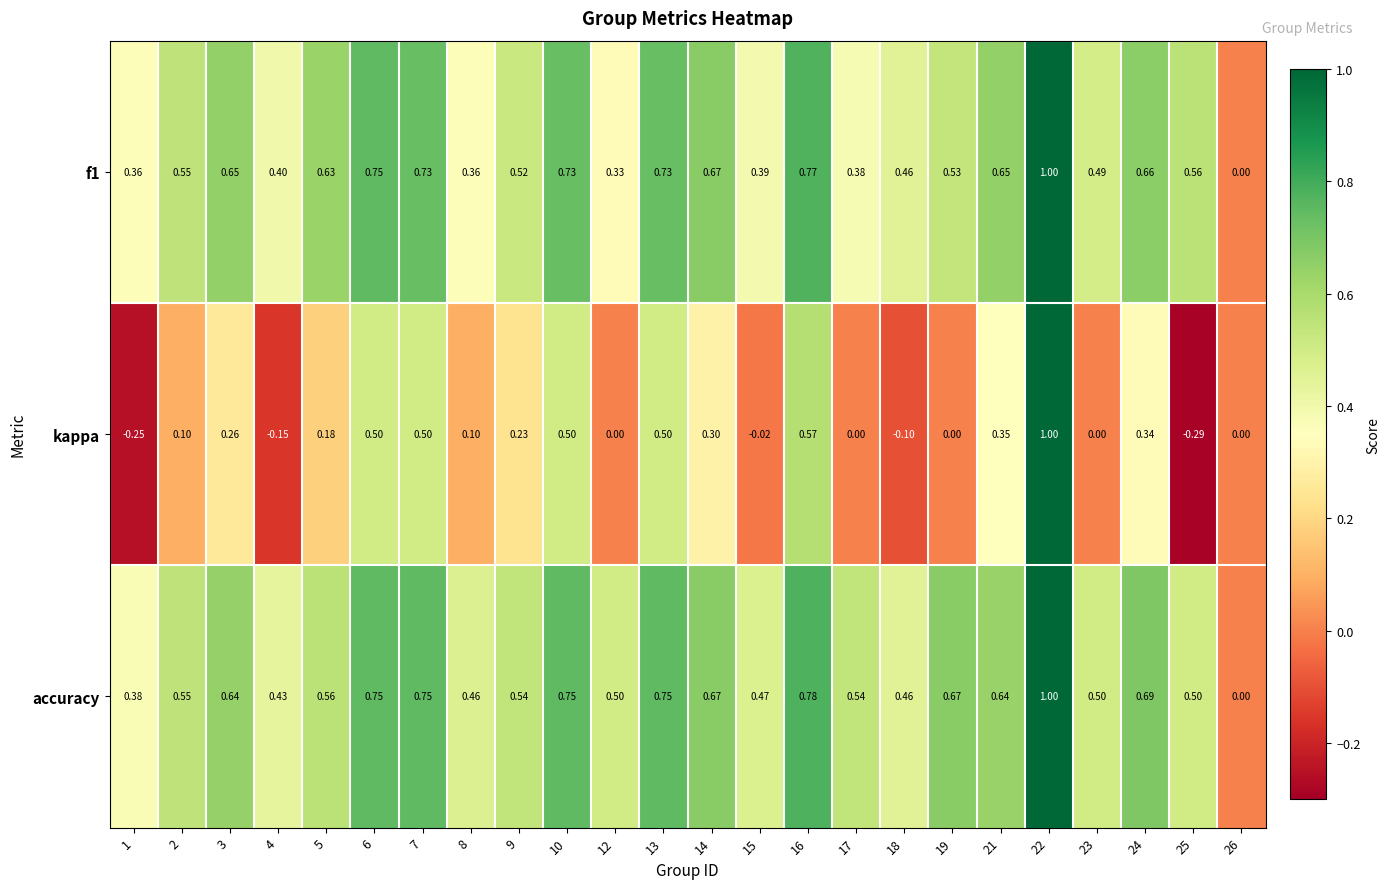

How many series are shown in this chart?

3